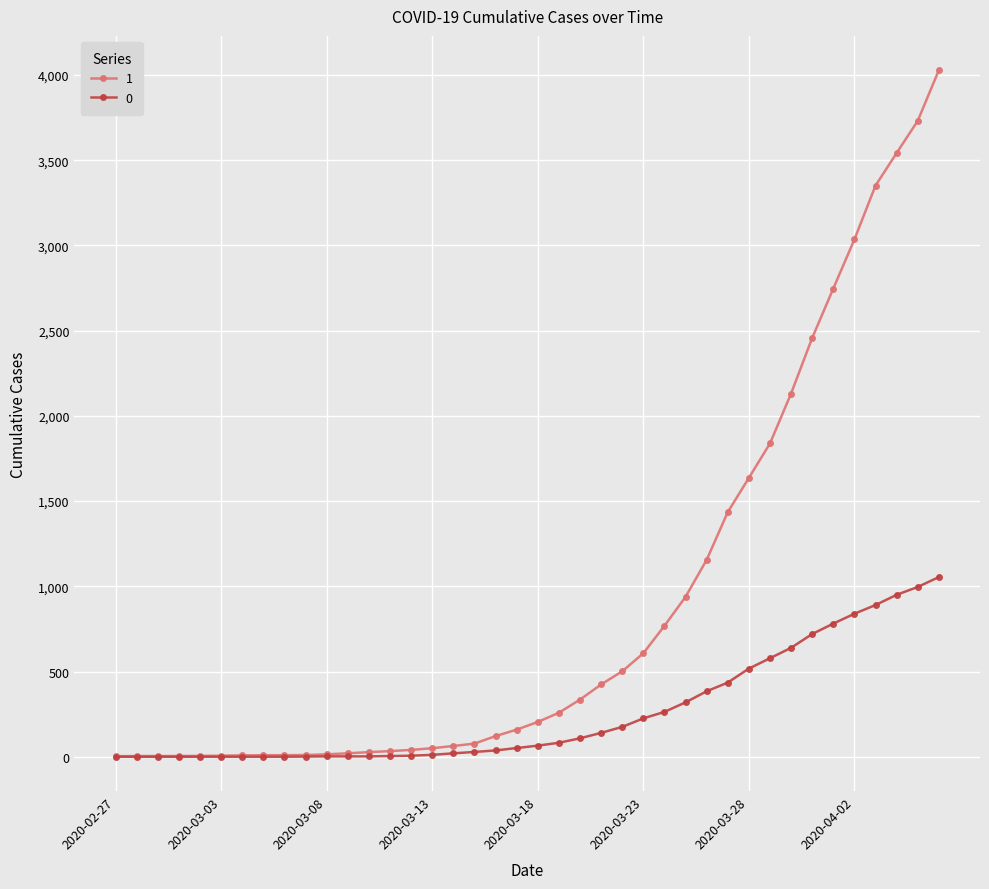

List the series in order of their peak value, lowest first.

0, 1